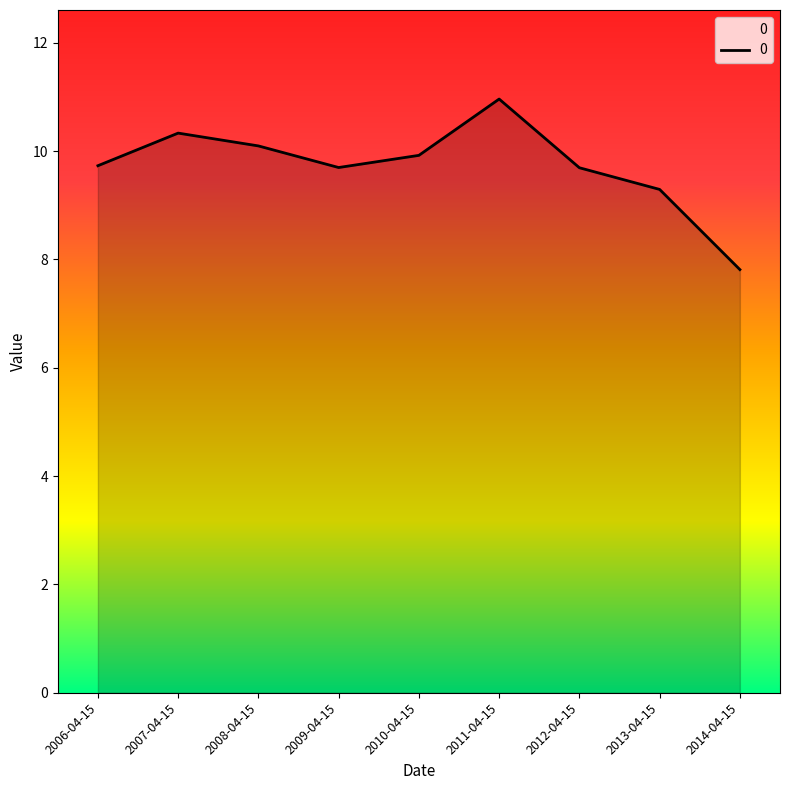

True or false: the data has more than 1 interior local peaks.

True